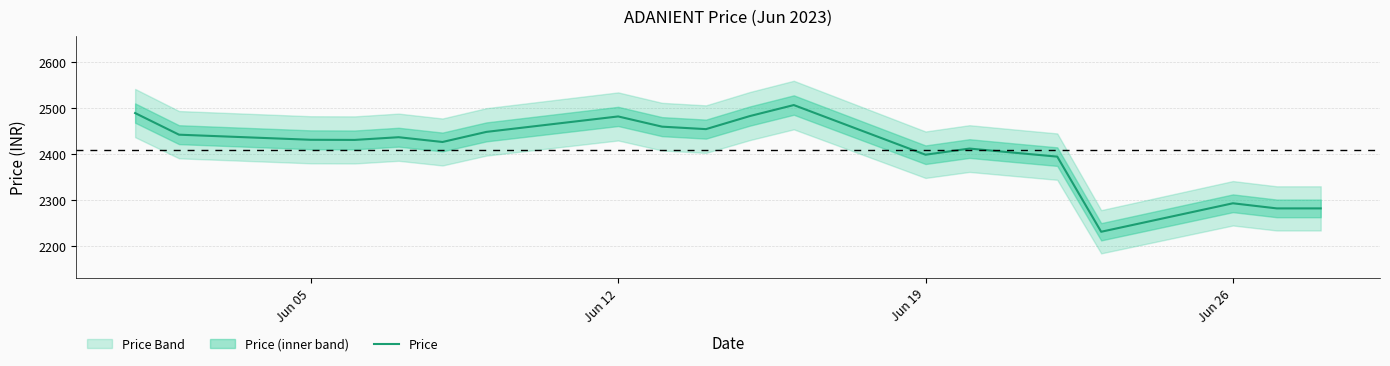

Reading left to right, transcribe all the data shown in this chart.

2489.7	2442.6	2431.5	2431.2	2437.1	2426.7	2448.7	2482.3	2460.1	2454.7	2483.2	2507.1	2399.0	2412.4	2403.5	2394.9	2231.3	2293.3	2282.2	2282.2